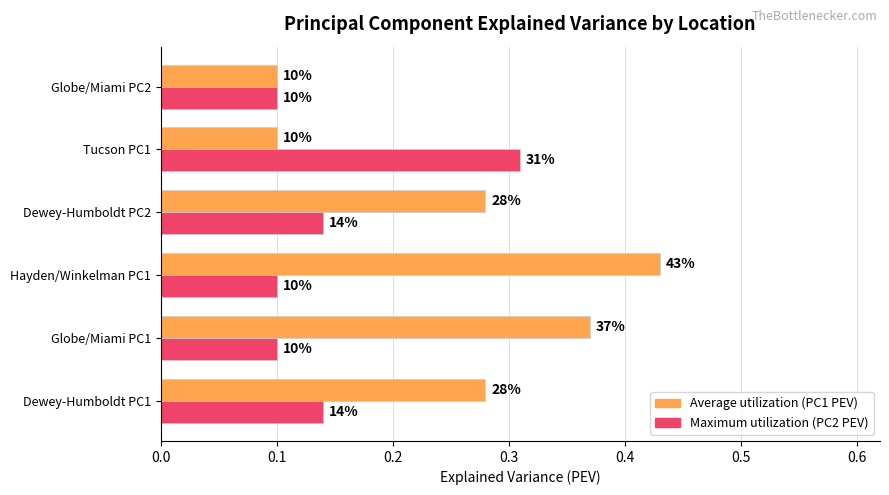

Reading right to left, extract all data points from this chart.

Average utilization: 0.1	0.1	0.3	0.4	0.4	0.3
Maximum utilization: 0.1	0.3	0.1	0.1	0.1	0.1